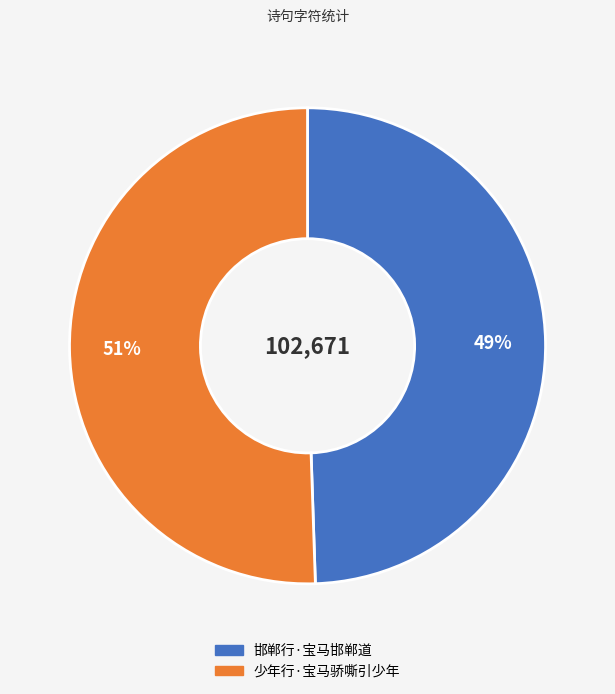

What percentage is the 少年行·宝马骄嘶引少年 slice, to the nearest percent?

51%